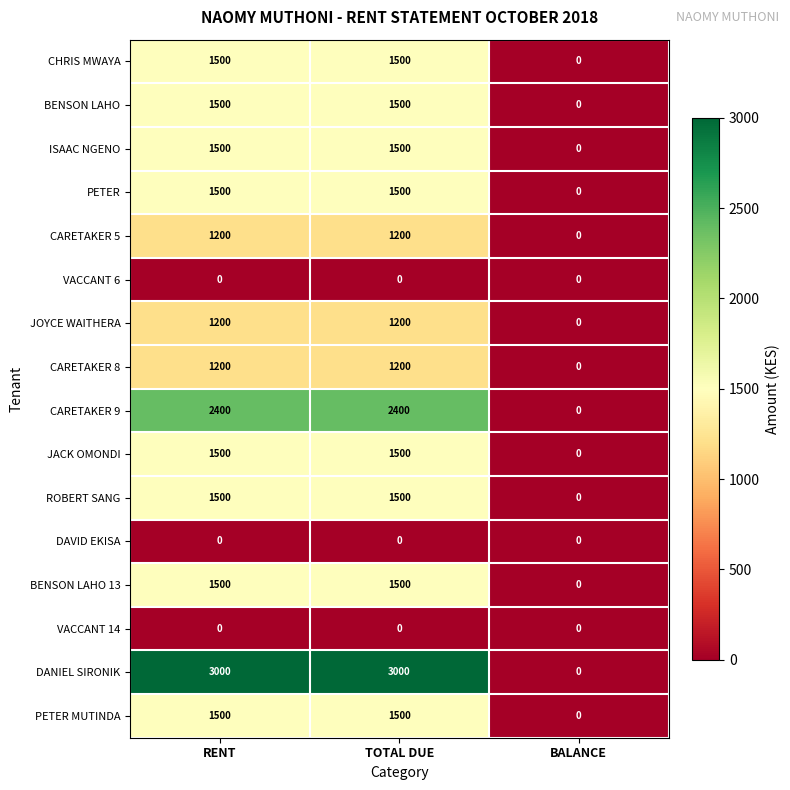

Count the number of data series in this chart.

16